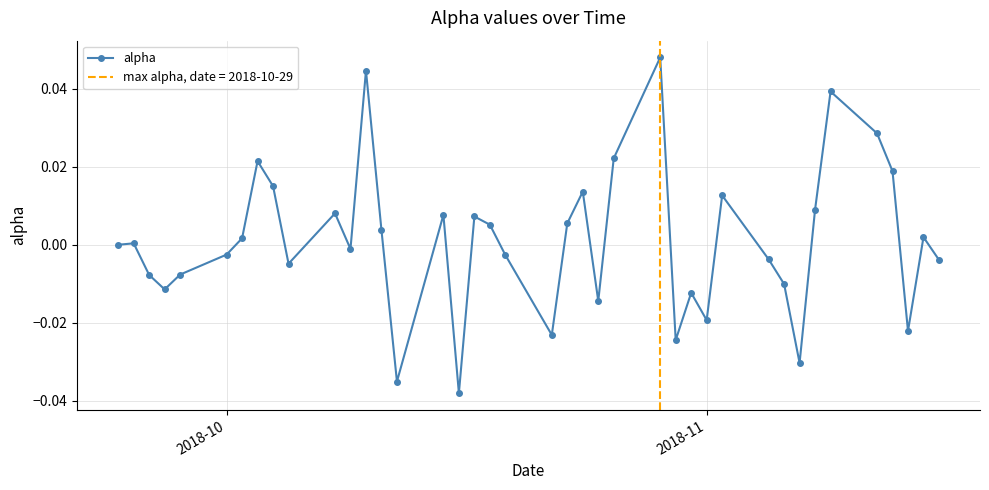

True or false: alpha has more than 2 interior local peaks.

True